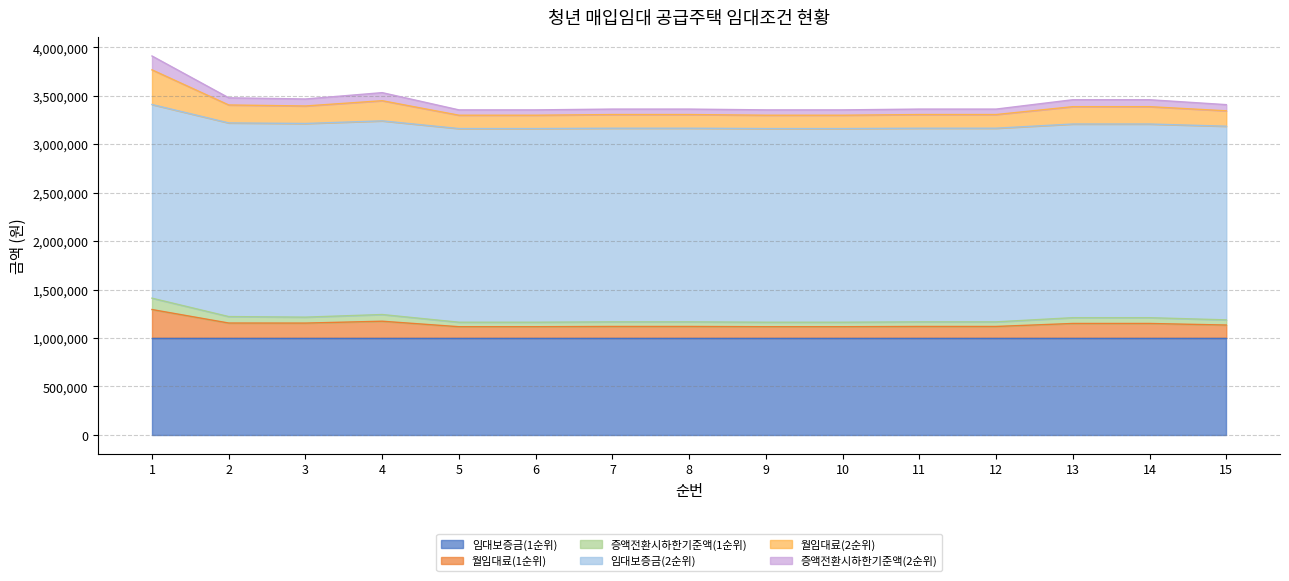

What is the minimum value for 임대보증금(1순위)?

1000000